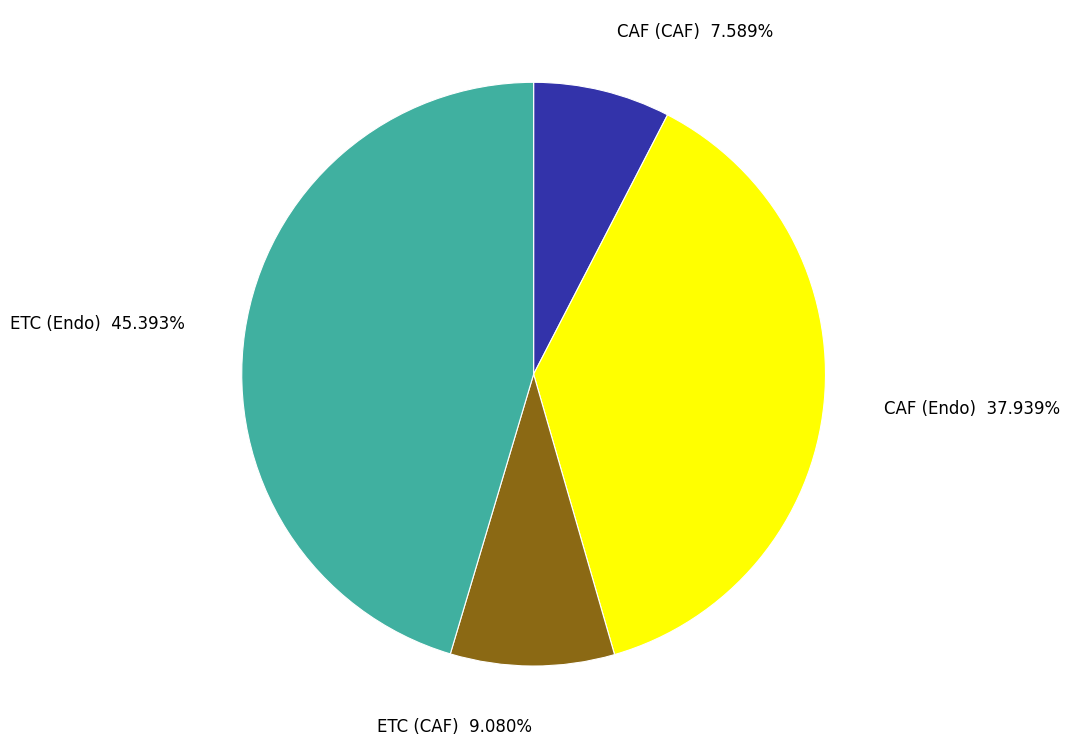

How many slices are in this pie chart?

4